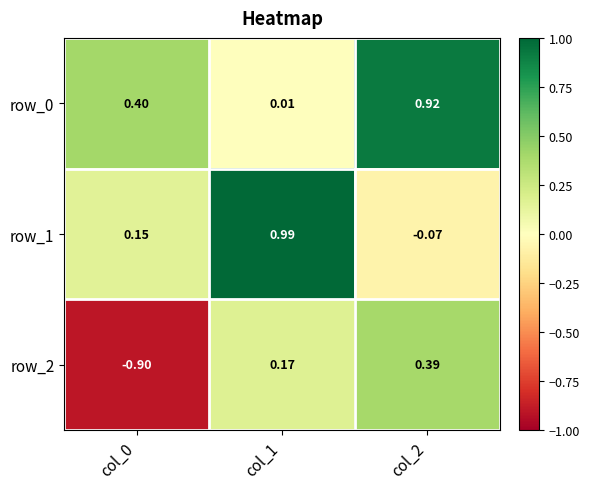

Is the value of row_1 at col_1 greater than the value of row_0 at col_2?

Yes